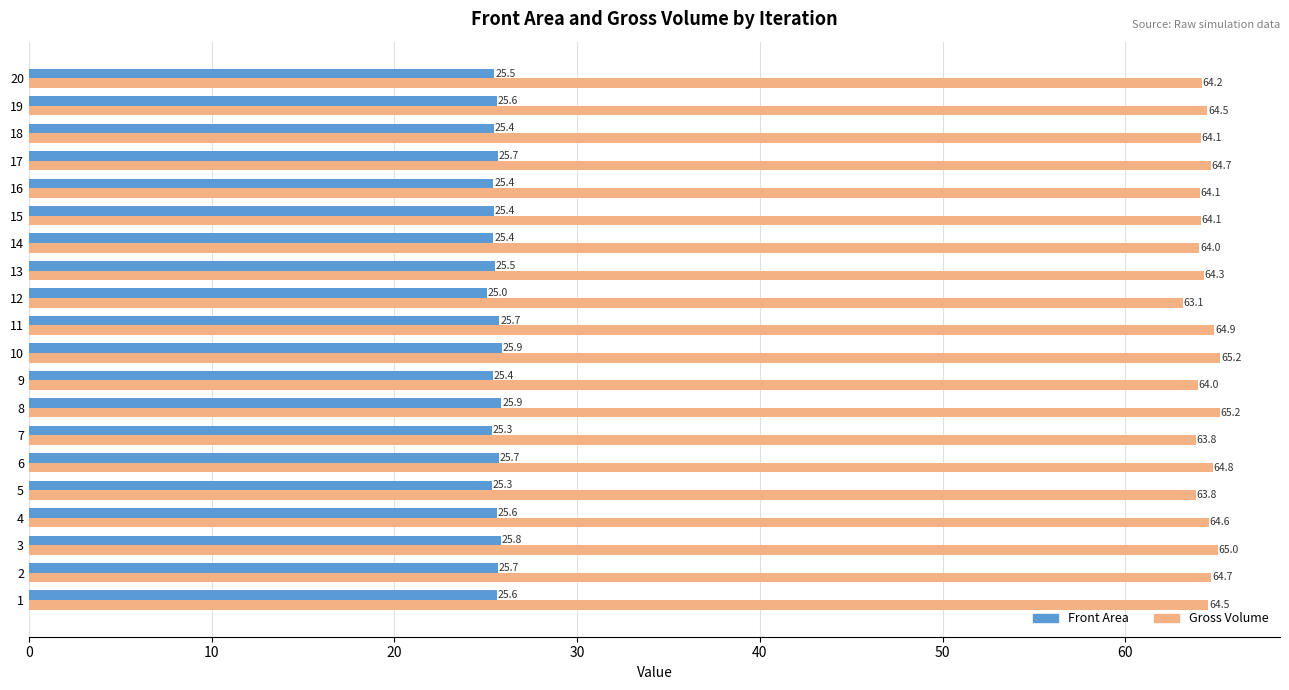

Which series has the widest spread of values?

Gross Volume